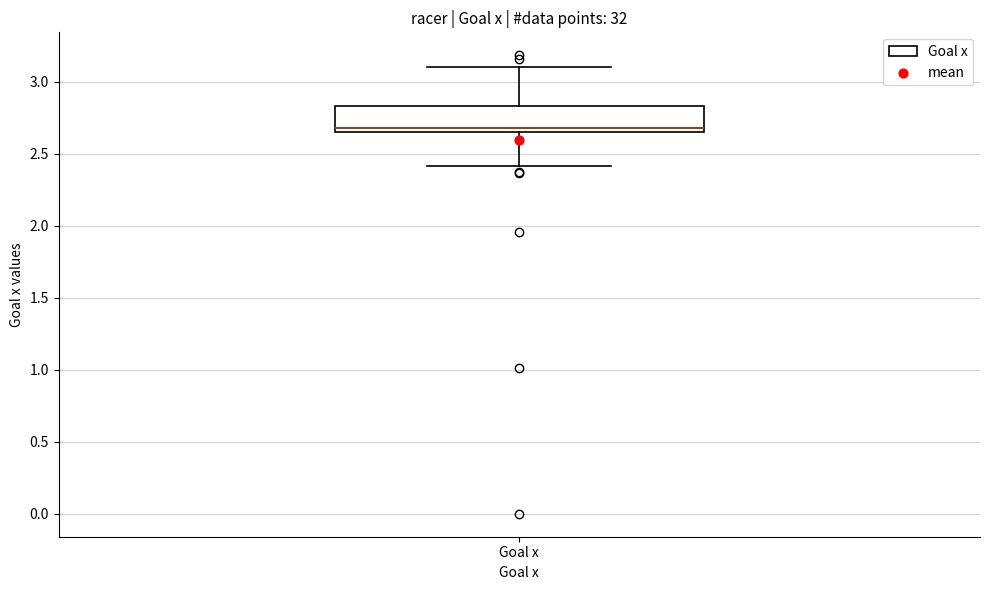

Transcribe this box plot: give where the median line is, the range the box spans, and where the two whiskers end, as read against the y-axis. The values are not printed on the chart, so give them approximately, as read against the axis.

median 2.70, box 2.65 to 2.85, whiskers 2.40 to 3.10